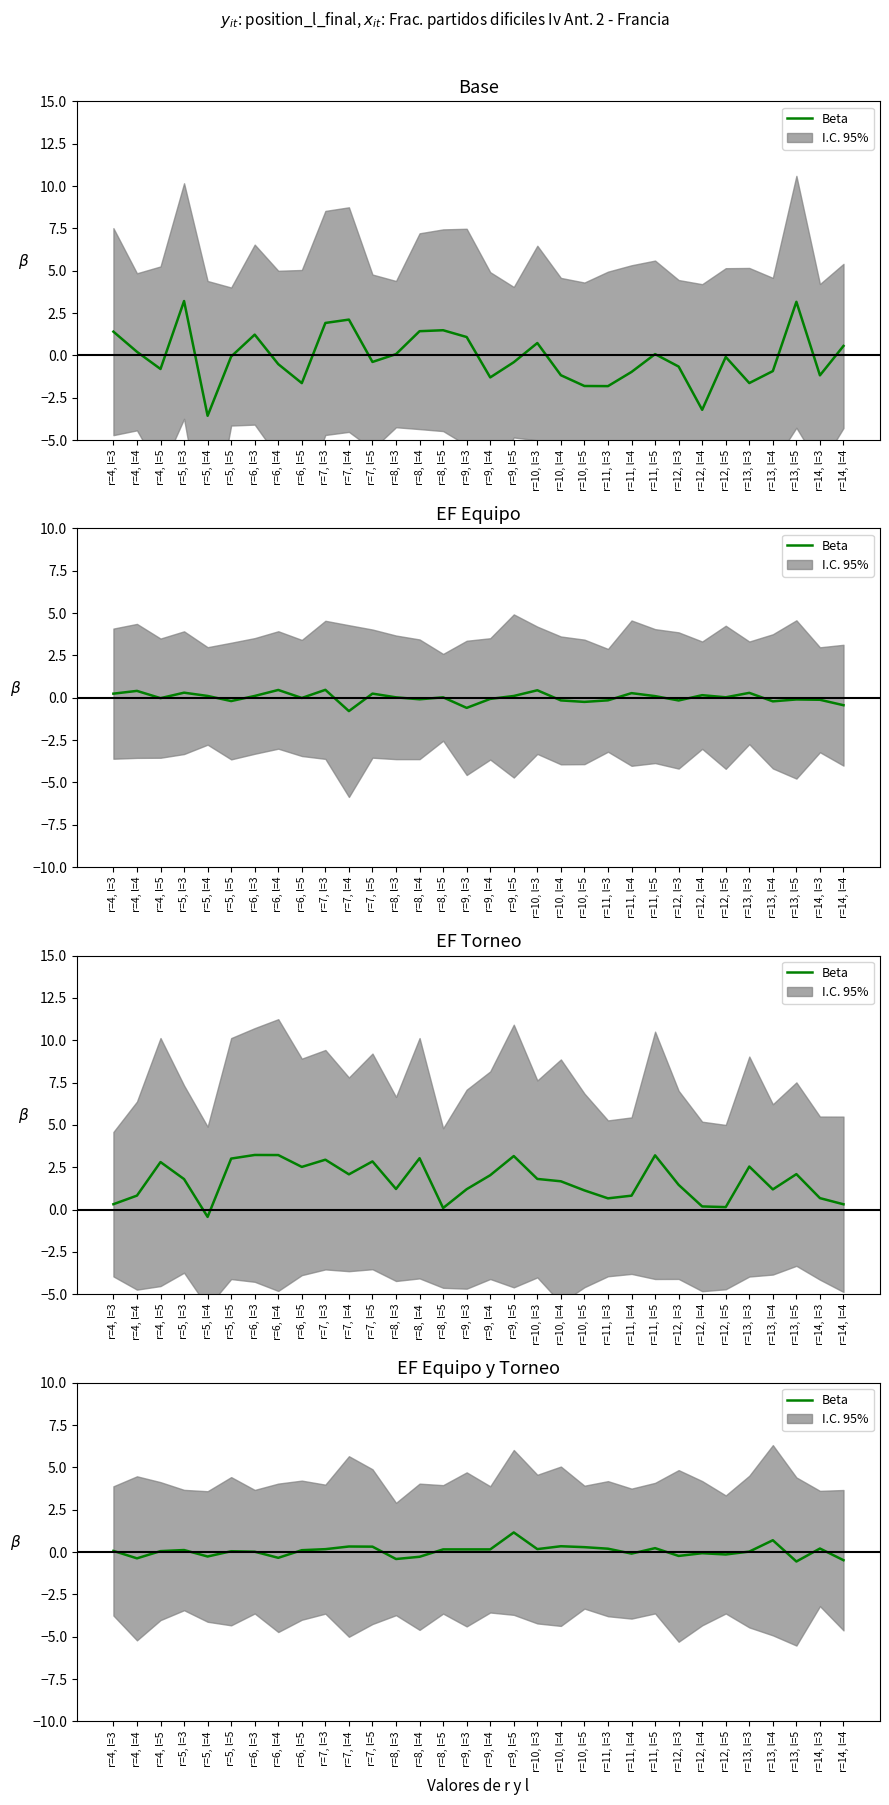

What is the label of the 31st point from the right?

r=4, l=4